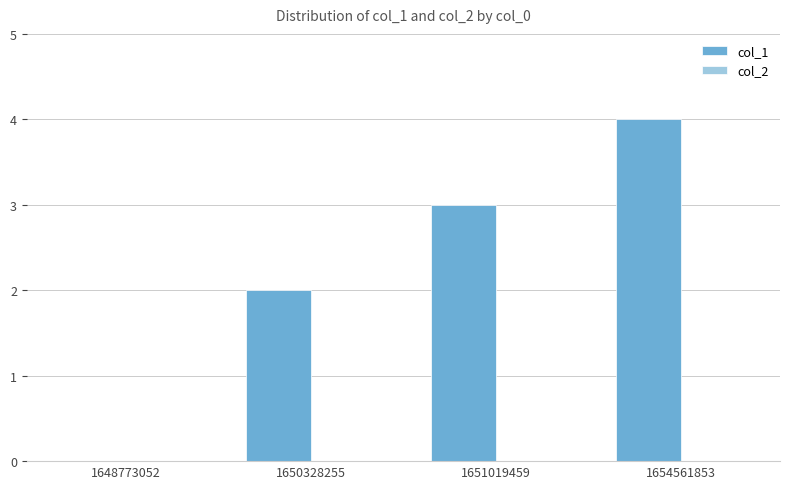

Between 1650328255 and 1648773052, which is larger?

1650328255